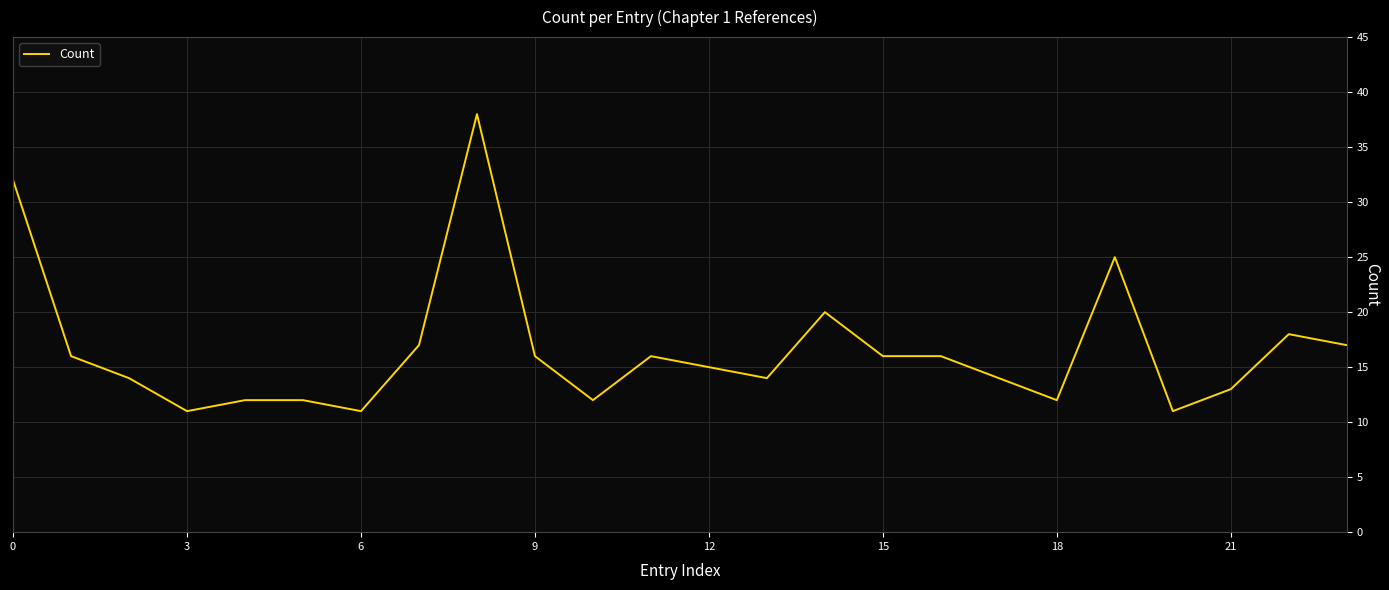

What is the smallest value displayed?

11